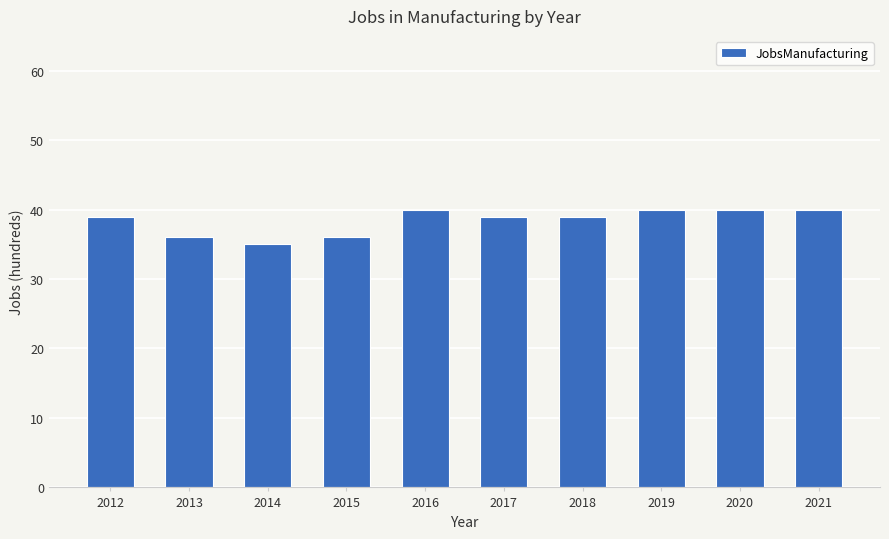

The chart shows a value of 58 at 2020. True or false?

False